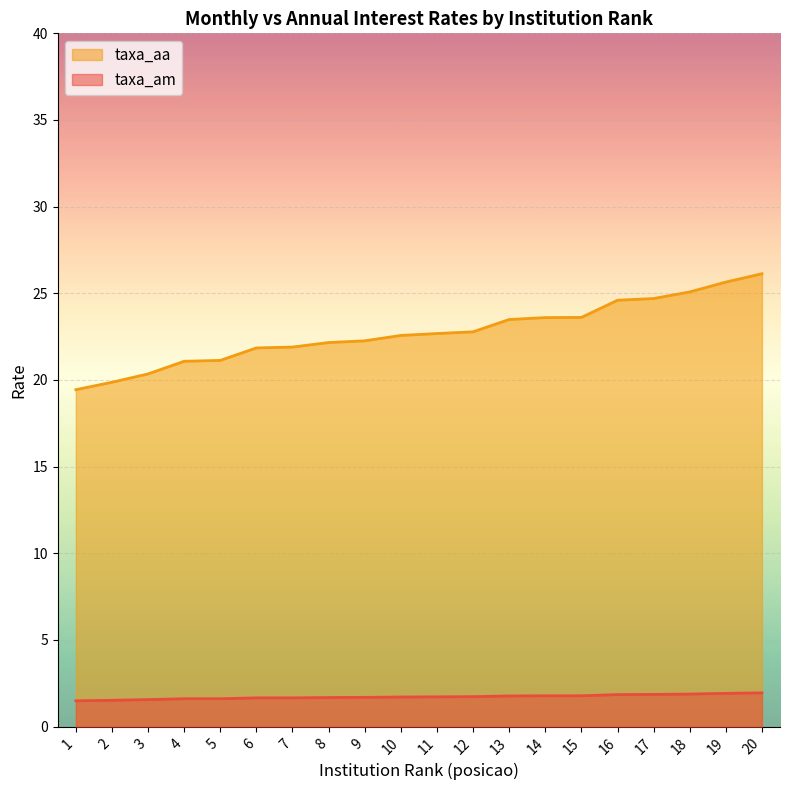

What is the difference between the highest and lowest values at 6?

20.2